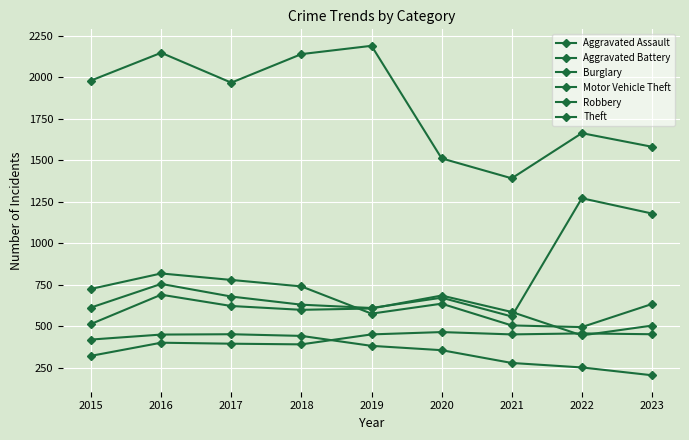

Reading left to right, transcribe all the data shown in this chart.

Aggravated Assault: 2015=323	2016=402	2017=396	2018=392	2019=452	2020=466	2021=452	2022=458	2023=453
Aggravated Battery: 2015=515	2016=691	2017=623	2018=600	2019=608	2020=686	2021=587	2022=446	2023=505
Burglary: 2015=421	2016=451	2017=453	2018=443	2019=383	2020=357	2021=280	2022=253	2023=206
Motor Vehicle Theft: 2015=614	2016=756	2017=680	2018=631	2019=611	2020=673	2021=560	2022=1272	2023=1180
Robbery: 2015=726	2016=819	2017=780	2018=741	2019=577	2020=637	2021=506	2022=496	2023=635
Theft: 2015=1981	2016=2148	2017=1968	2018=2140	2019=2190	2020=1512	2021=1392	2022=1664	2023=1582